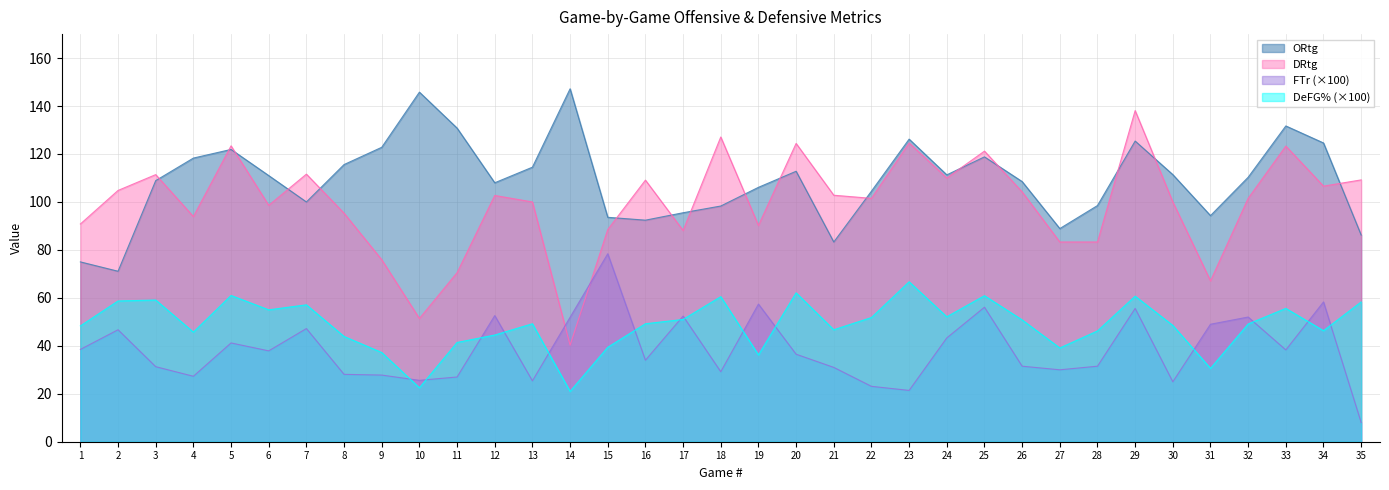

Reading right to left, transcribe all the data shown in this chart.

ORtg: 86.2	124.6	131.7	110.3	94.3	111.4	125.4	98.5	88.9	108.5	118.8	111.3	126.2	104.5	83.3	112.8	106.1	98.3	95.5	92.4	93.6	147.2	114.5	108.0	130.8	145.8	122.8	115.6	100.0	111.0	121.9	118.3	108.9	71.1	75.0
DRtg: 109.2	106.6	123.3	101.5	67.1	100.0	138.1	83.3	83.3	104.2	121.2	110.0	124.6	101.5	102.8	124.4	90.2	127.1	88.1	109.1	88.5	40.3	100.0	102.7	70.5	51.4	75.9	95.3	111.6	98.6	123.4	93.9	111.4	104.8	90.8
FTr: 8.0	58.3	38.3	52.0	49.0	25.0	55.6	31.5	30.0	31.5	56.1	43.3	21.4	23.1	31.0	36.5	57.4	29.2	52.4	34.0	78.4	51.9	25.4	52.6	27.0	25.6	27.8	28.1	47.2	37.9	41.2	27.3	31.3	46.7	38.5
DeFG%: 58.3	46.3	55.6	49.1	30.6	48.5	60.7	46.2	39.1	50.8	60.9	52.1	66.7	51.8	46.7	62.1	36.2	60.5	51.0	49.2	39.4	21.0	49.2	44.5	41.4	22.5	37.2	43.9	57.1	55.0	61.0	45.7	59.1	58.7	48.3